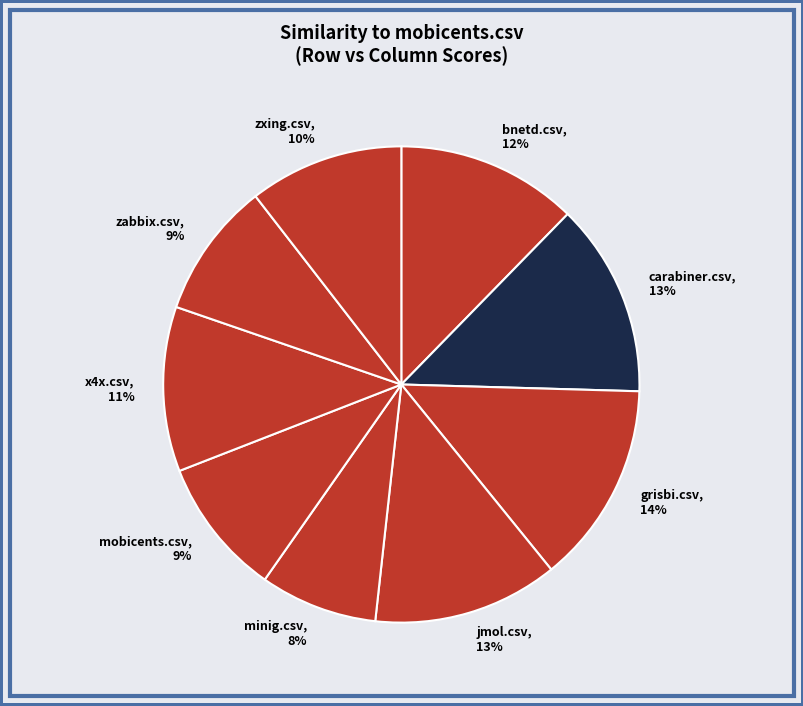

How many slices are in this pie chart?

9